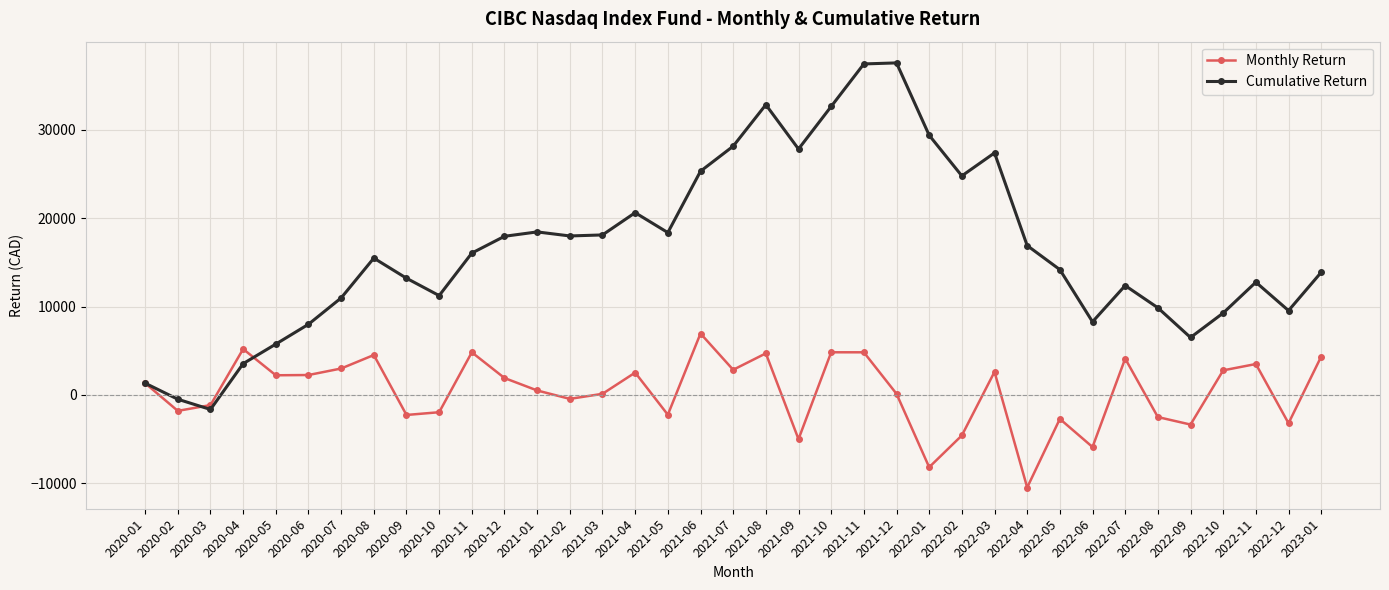

What is the maximum value for Monthly Return?

6945.2